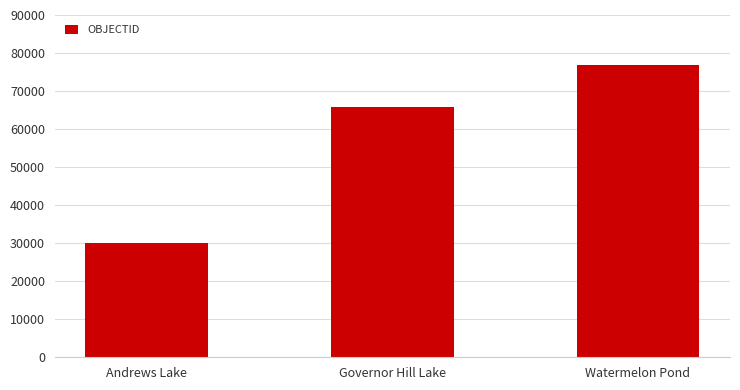

True or false: the data shows 30144 at Andrews Lake.

True